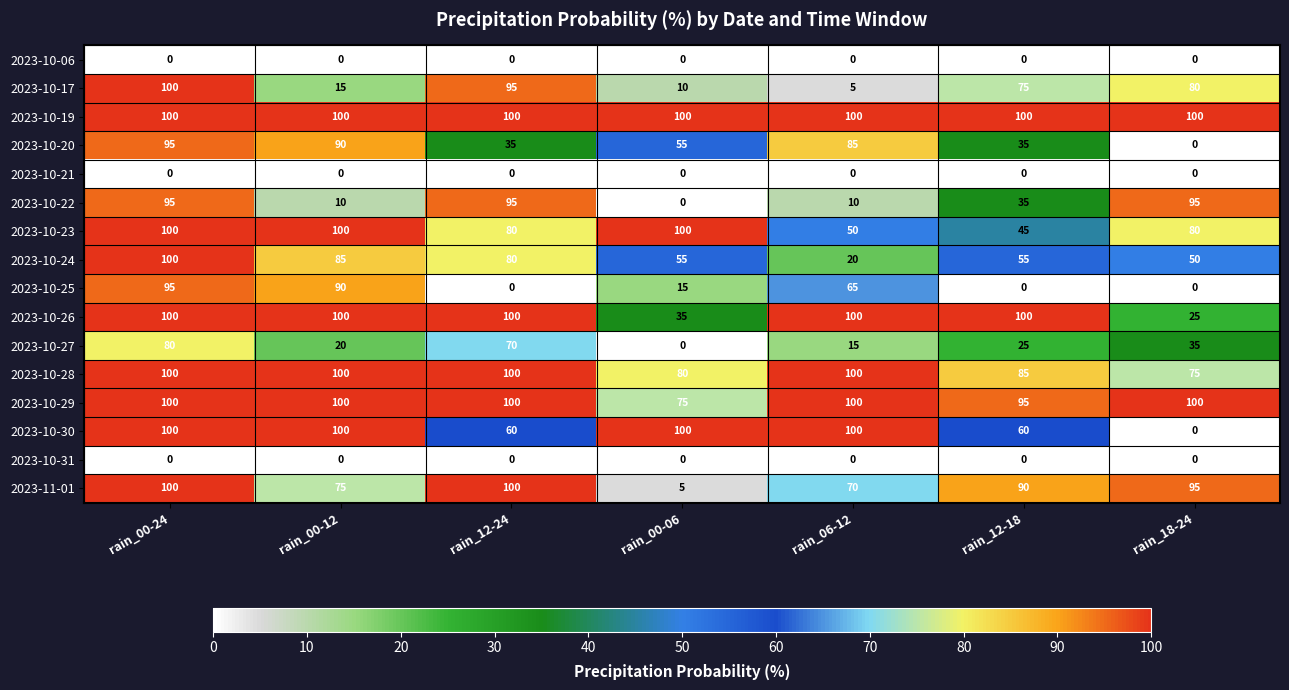

What is the total value across all series at rain_00-24?

1265